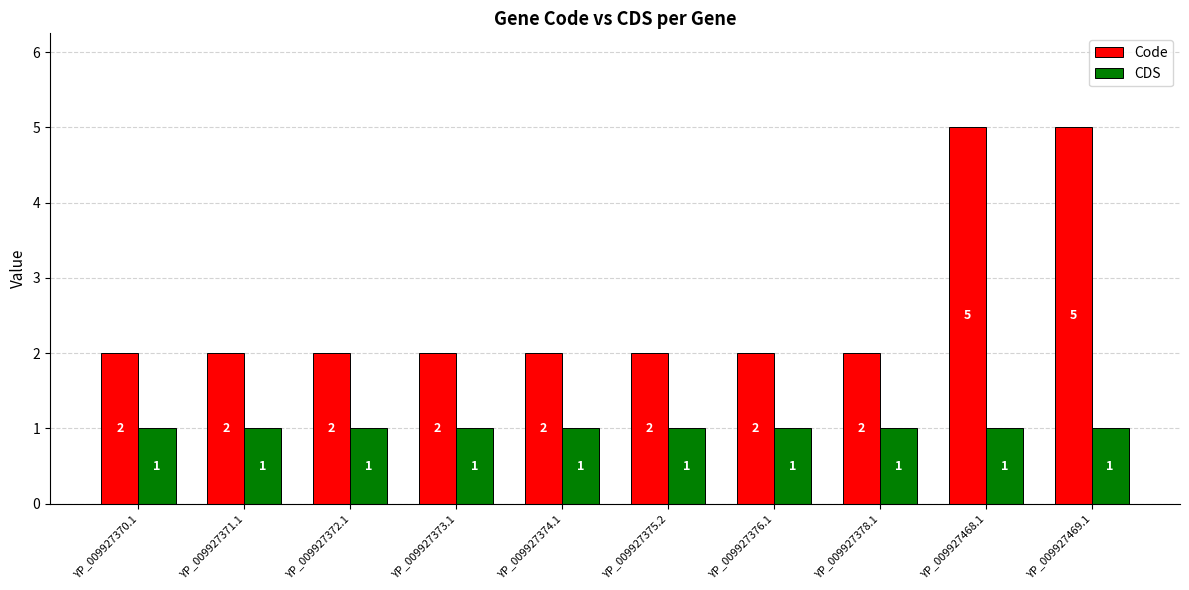

Reading right to left, what are all the values shown in this chart?

Code: 5	5	2	2	2	2	2	2	2	2
CDS: 1	1	1	1	1	1	1	1	1	1